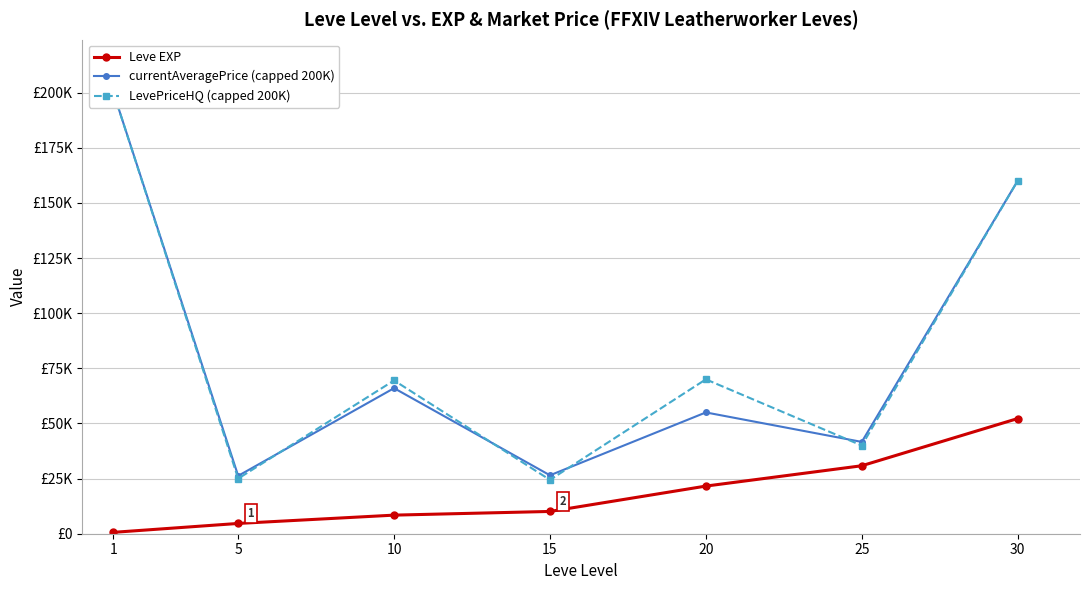

How many lines are shown in the chart?

3